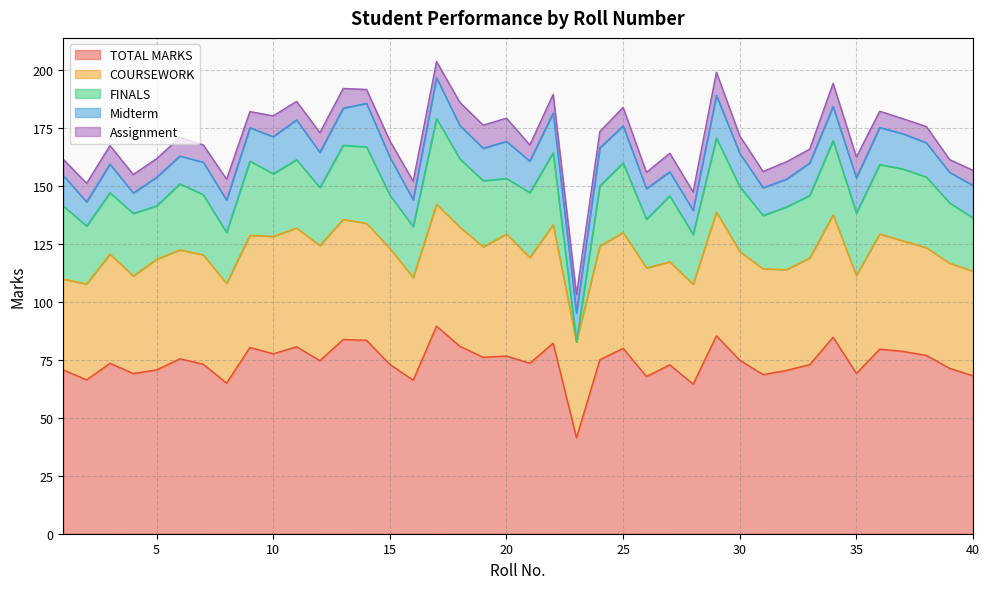

Between 36 and 39, which series saw the biggest shift?

TOTAL MARKS